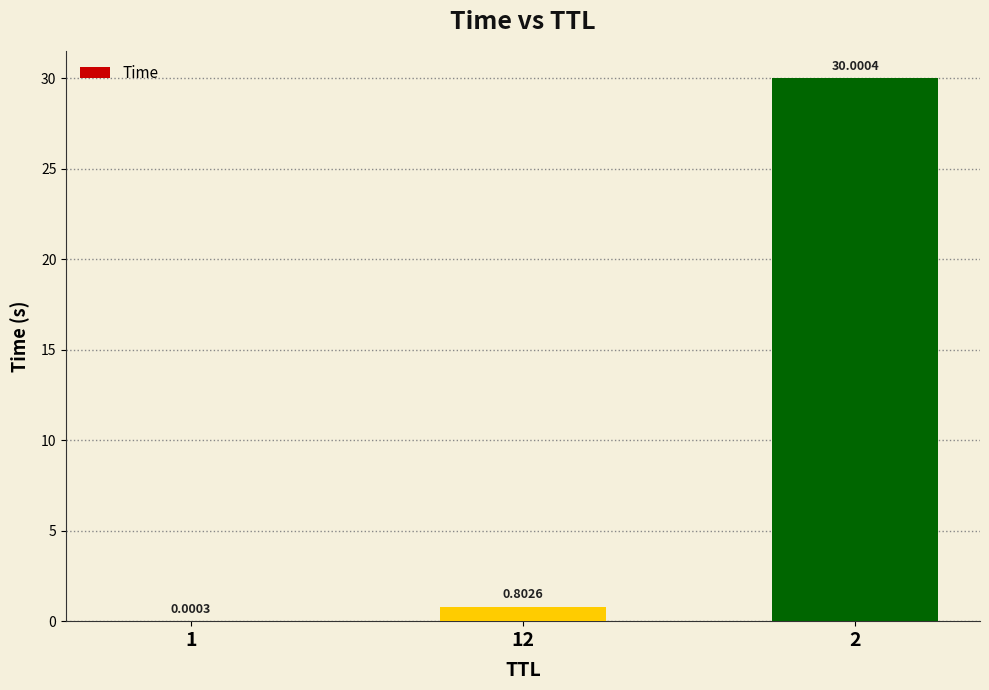

Which has a higher value, 12 or 1?

12